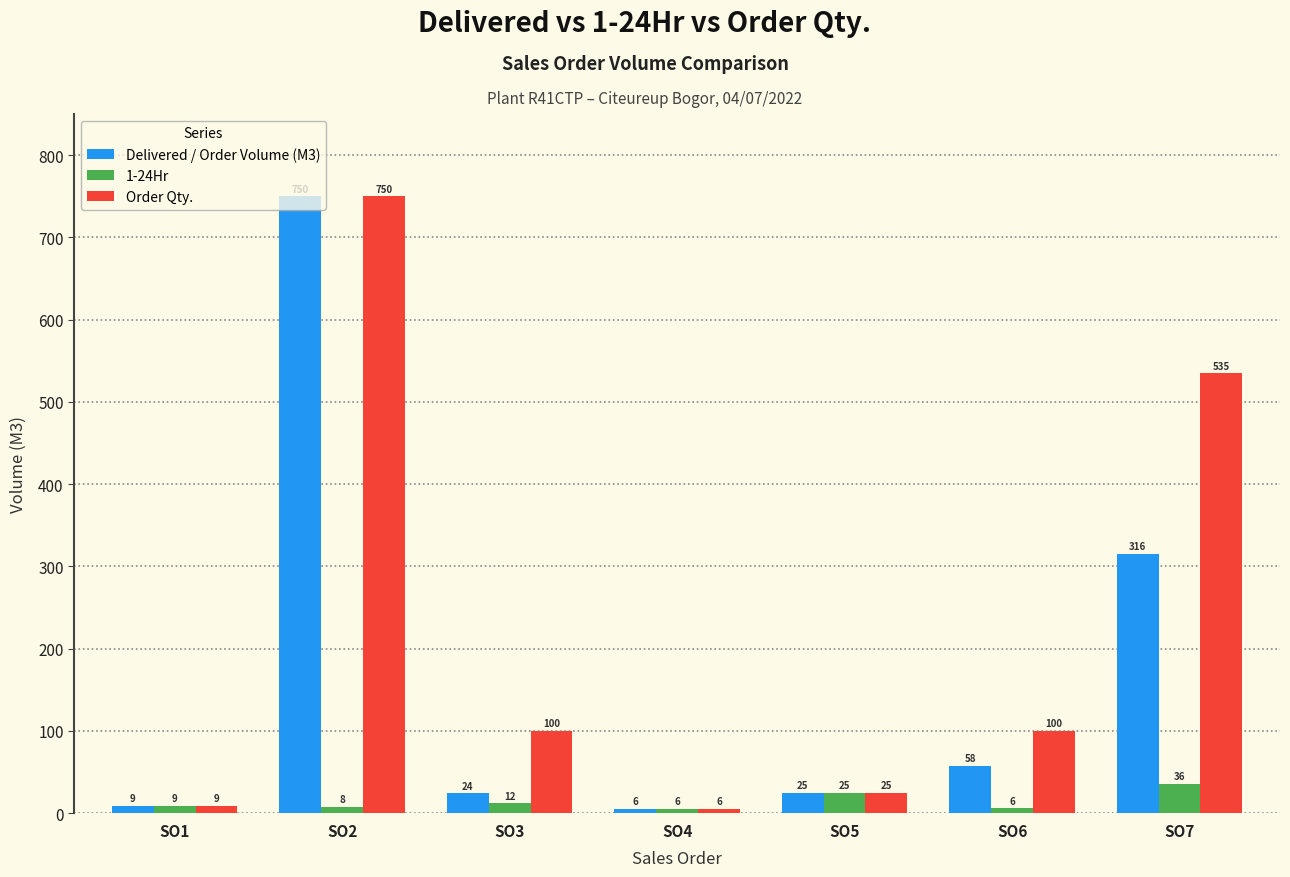

What is the total value across all series at SO4?

16.5